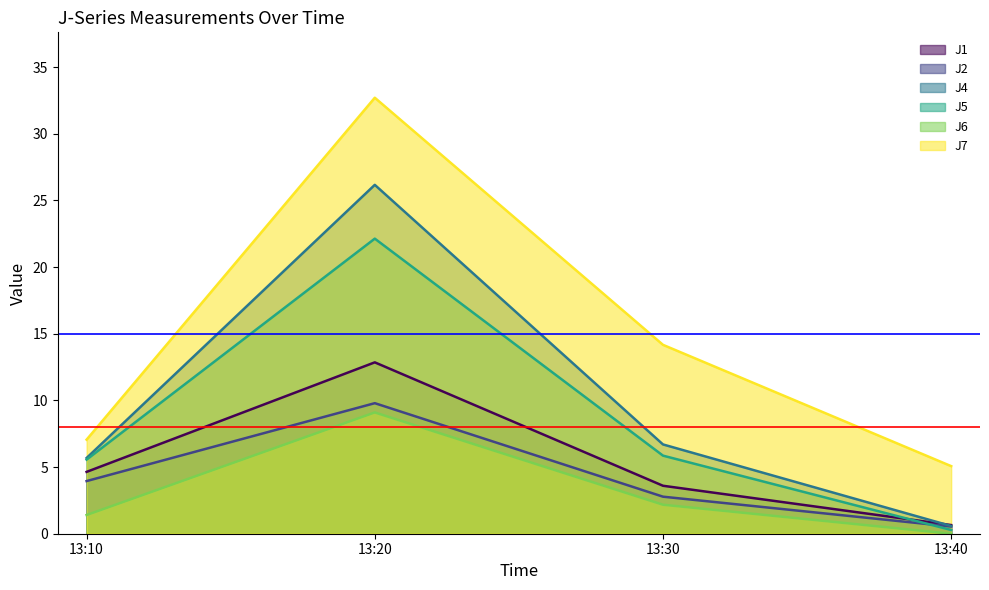

True or false: J7 and J5 cross at least once.

False